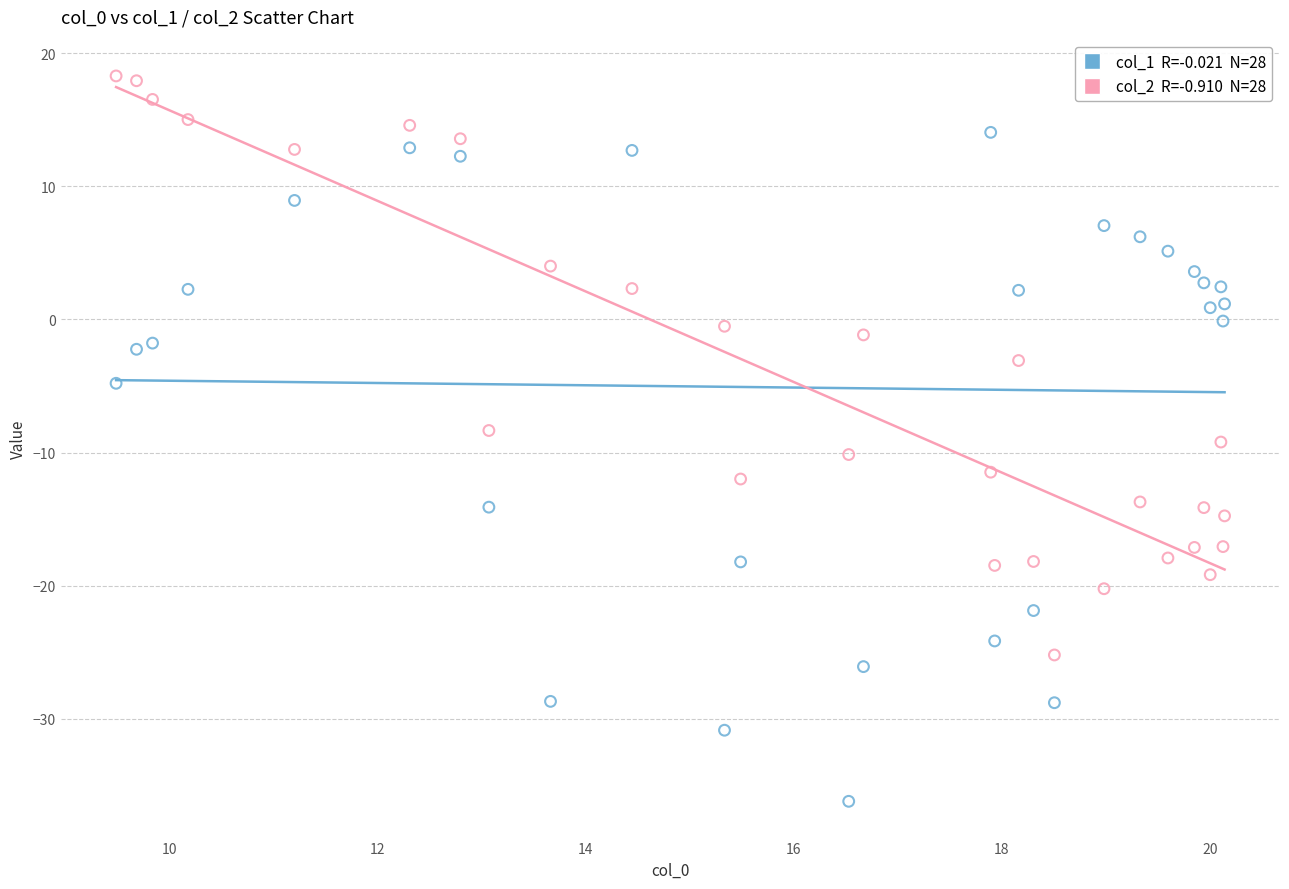

Across all data points, what is the range of X values (max minus min)?

10.7